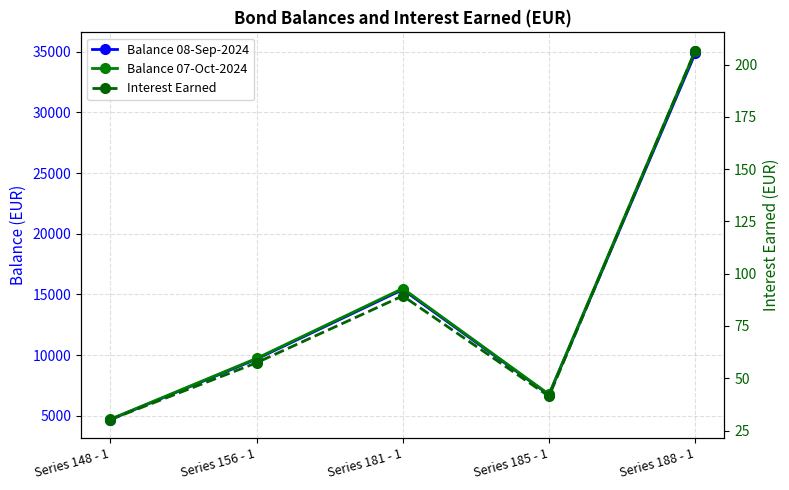

At which label does Balance 08-Sep-2024 first exceed 9683?

Series 156 - 1